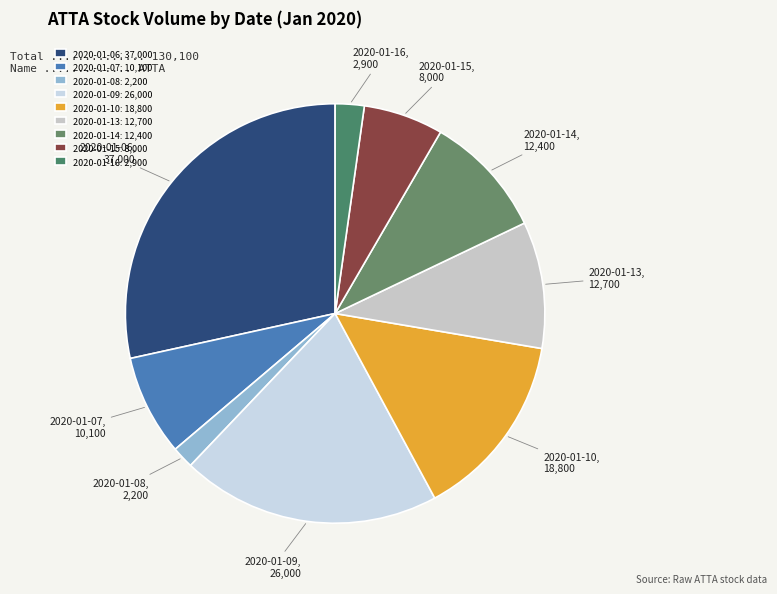

Does any single category account for the majority?

No